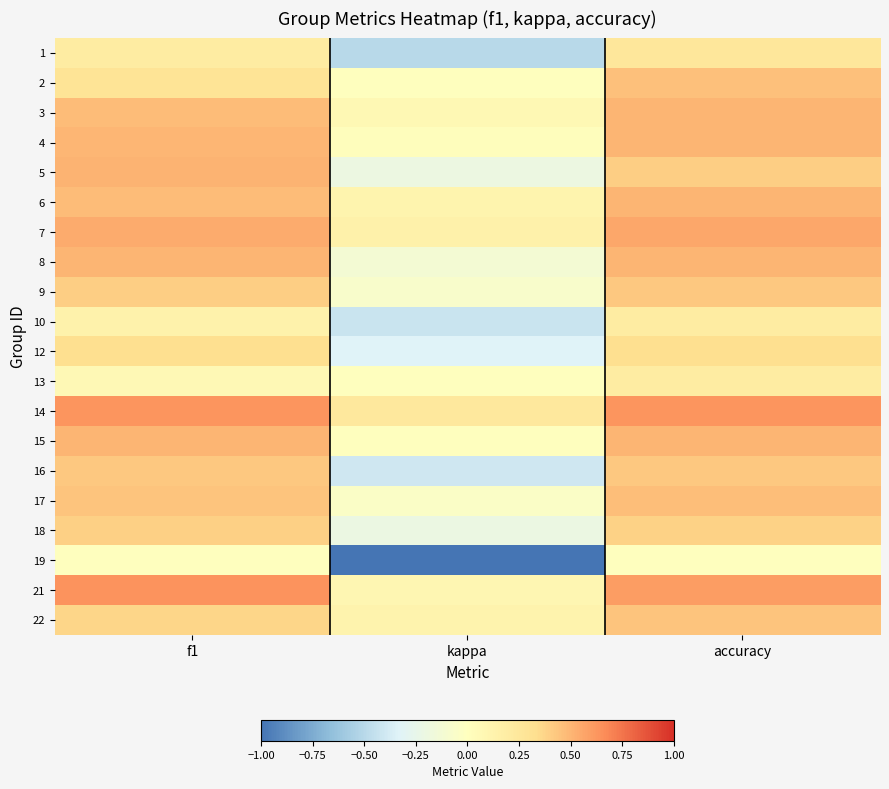

Between kappa and accuracy, which series saw the biggest shift?

19